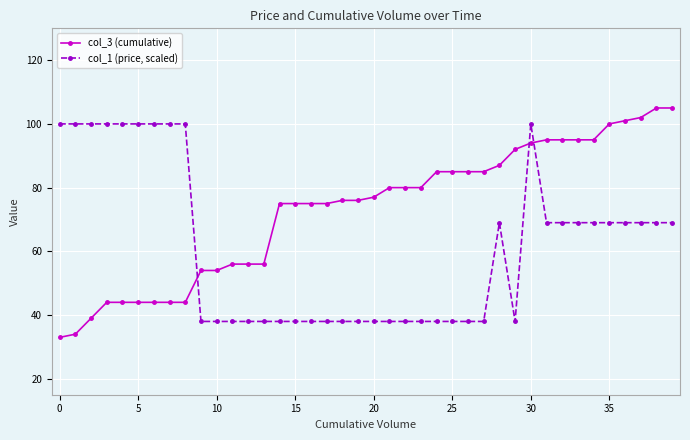

What is the difference between the maximum and minimum values in the col_1 (price, scaled) series?

62.0